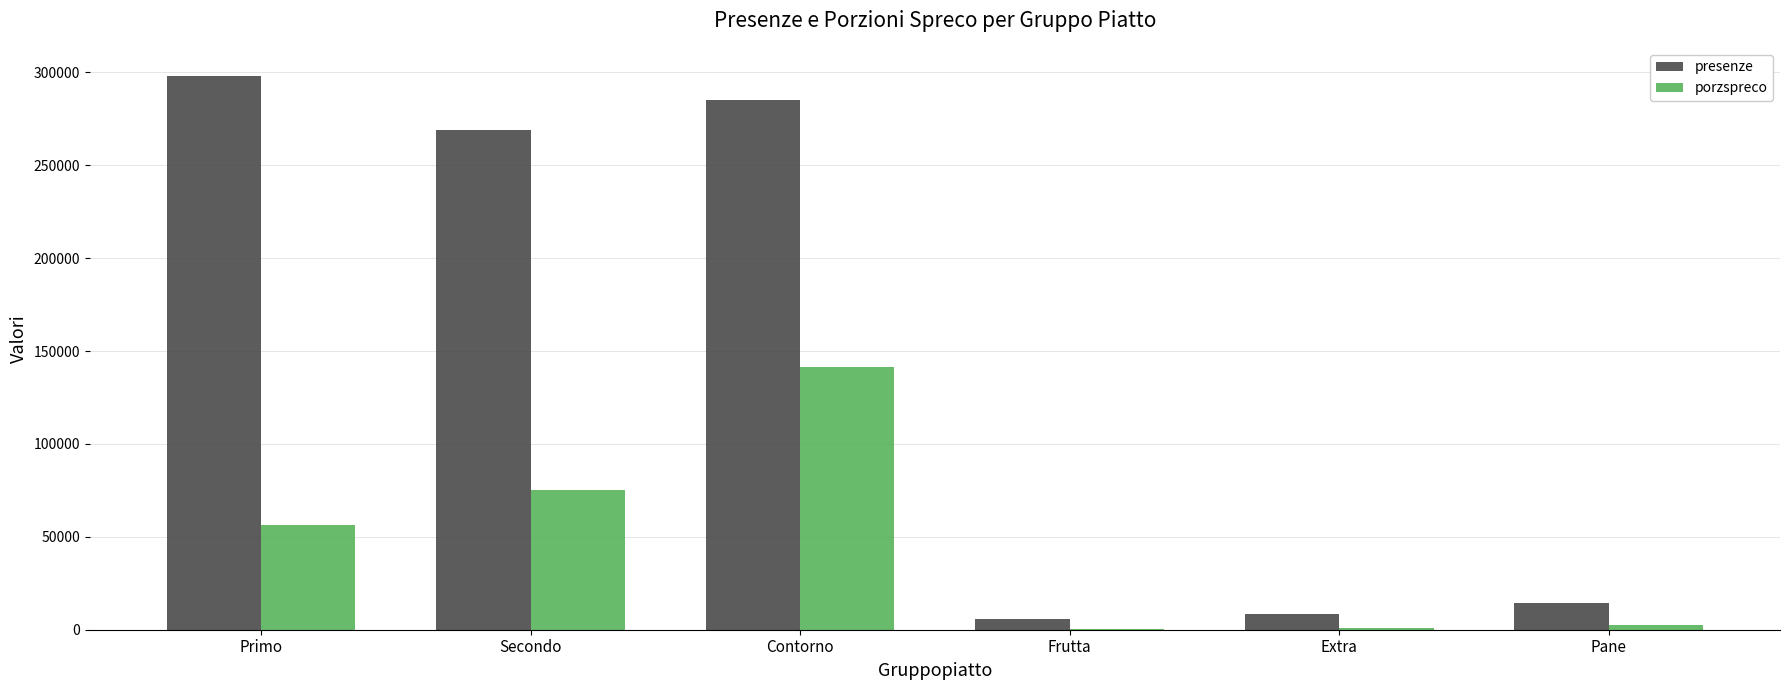

Which category has the highest value across all series?

Primo